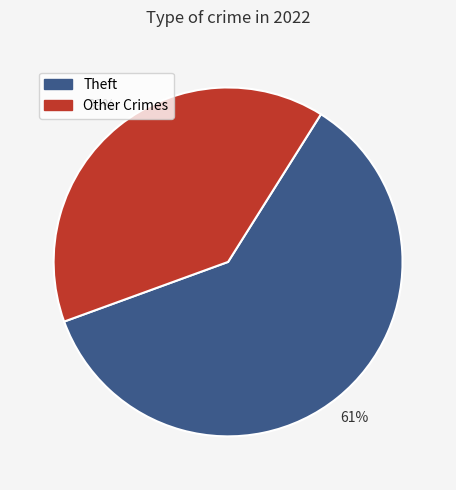

Is there a majority slice in this chart?

Yes